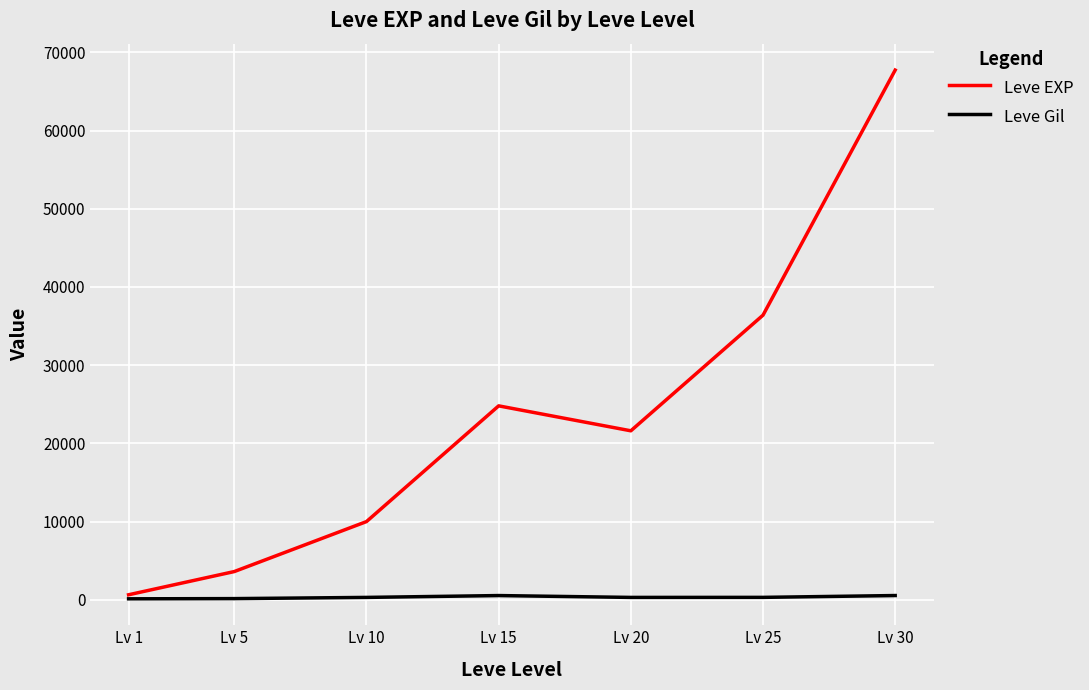

List the series in order of their peak value, highest first.

Leve EXP, Leve Gil